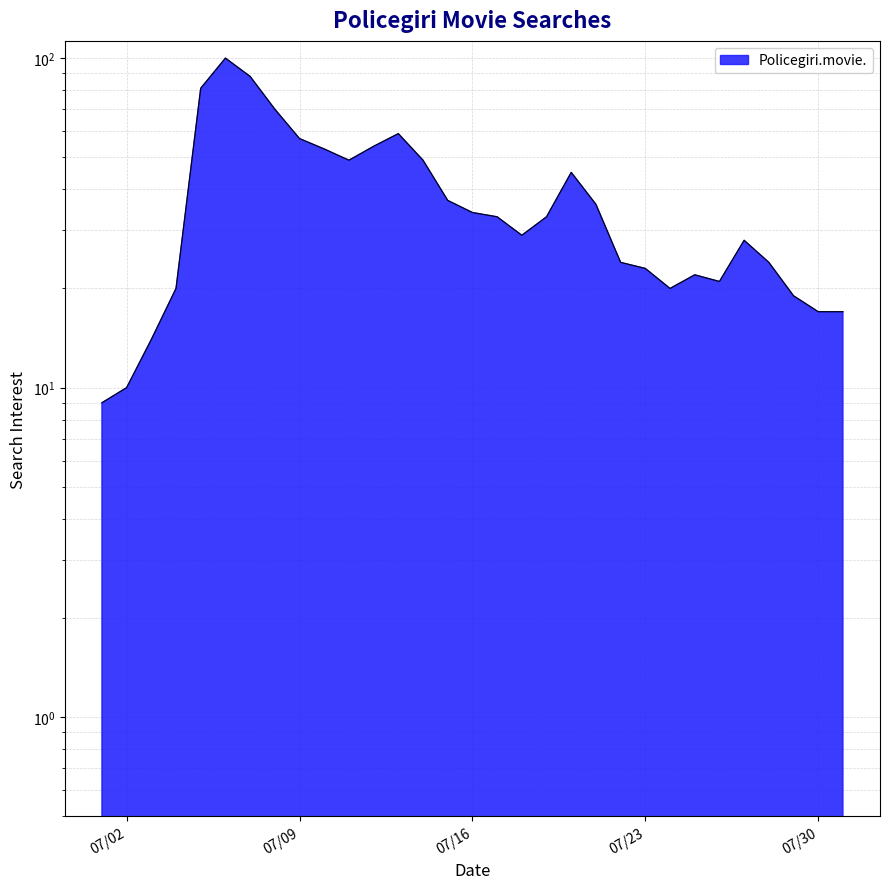

Does the chart have visible grid lines?

Yes